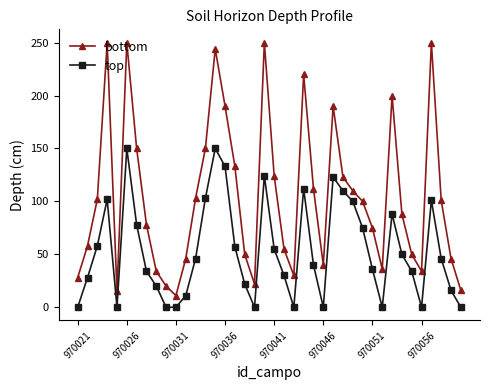

What is the greatest value displayed?

250